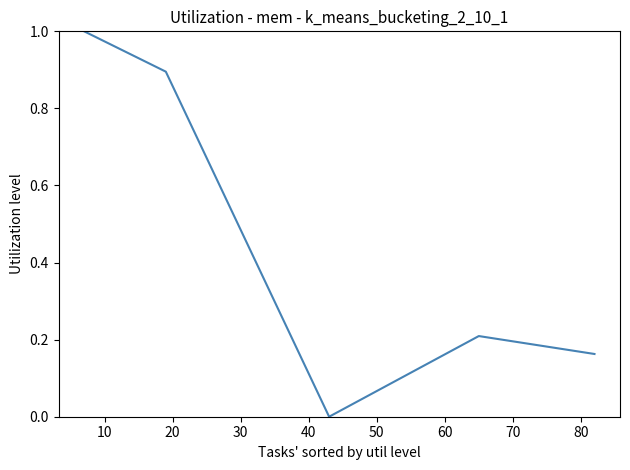

True or false: the data has more than 2 interior local peaks.

False